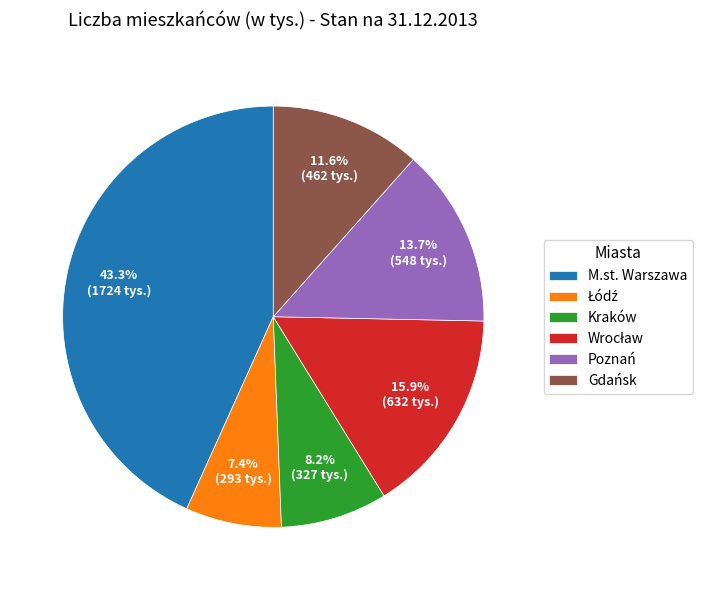

Does any single category account for the majority?

No